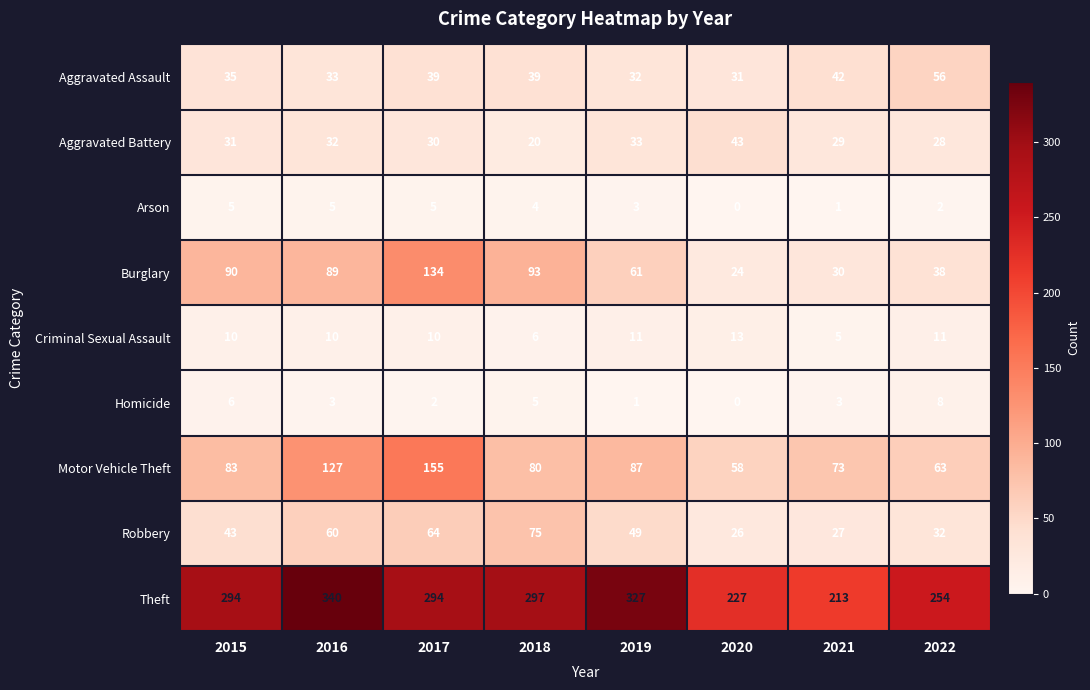

How many data points does each series have?

8